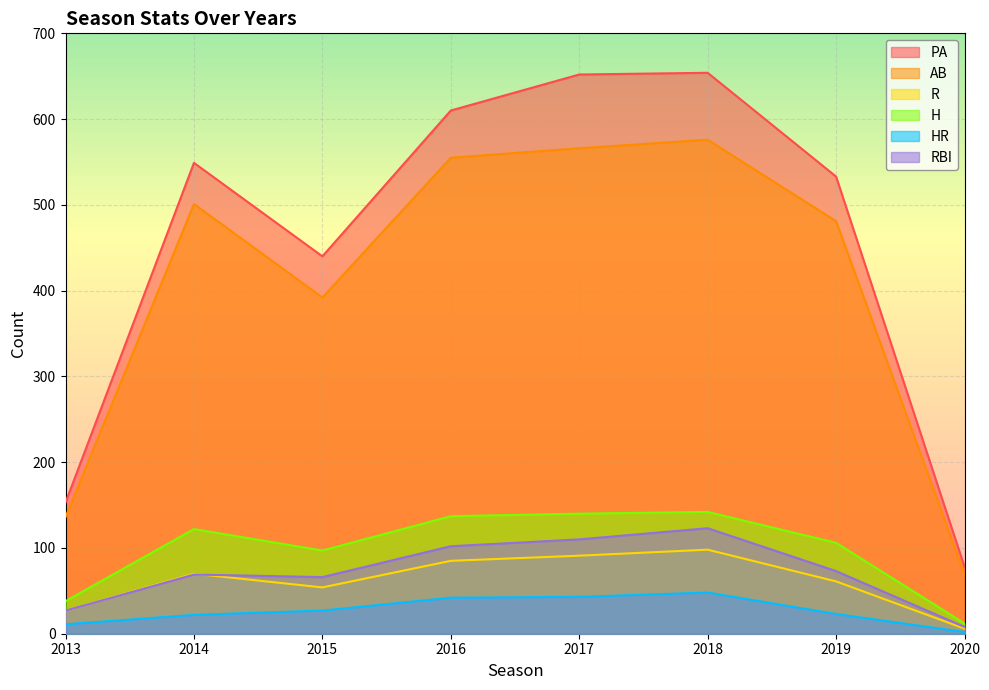

The value of R at 2013 is 27. True or false?

True